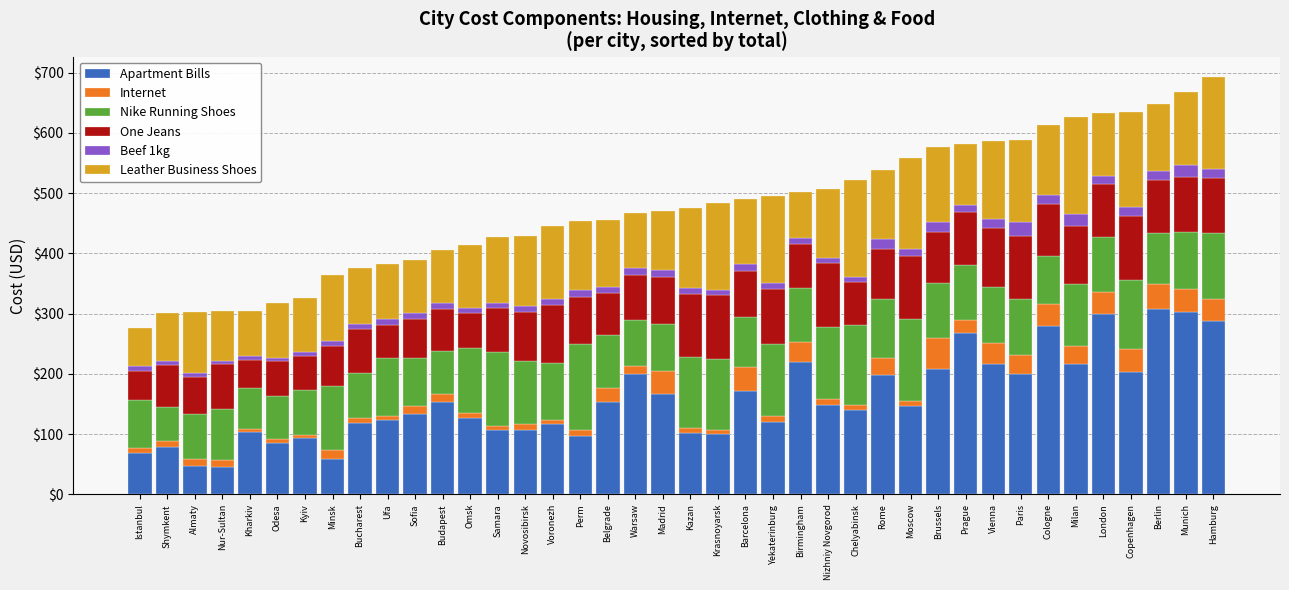

What is the highest value of the Apartment Bills series?

308.3